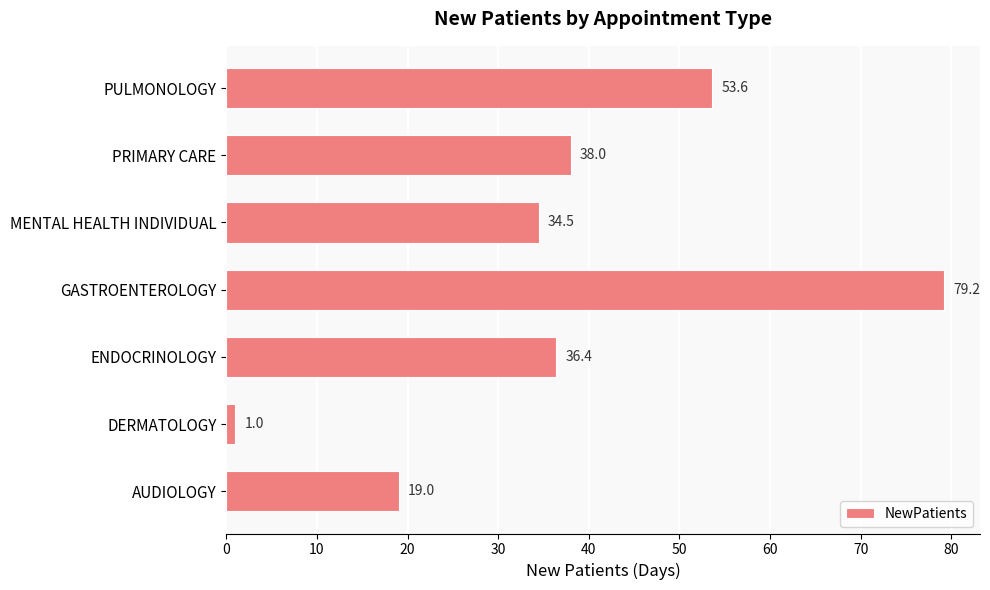

What is the minimum value shown in the chart?

1.0